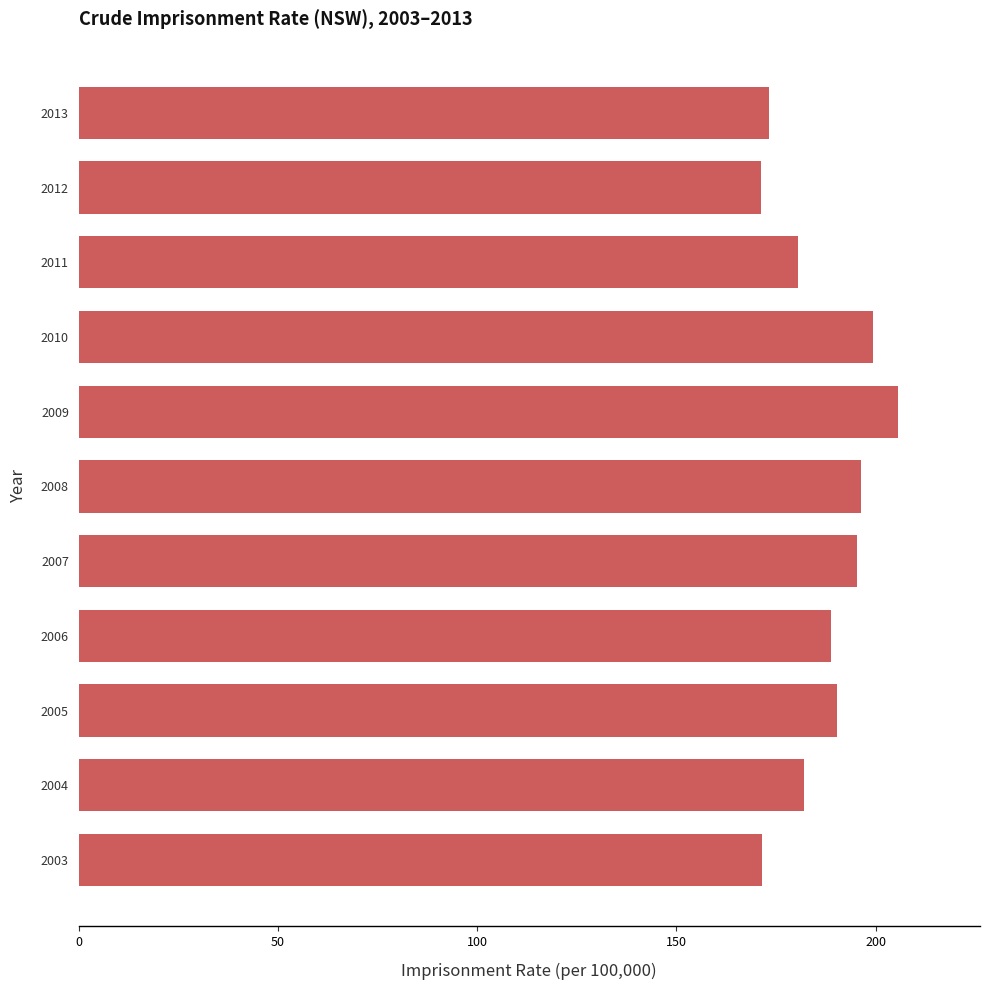

Is it true that the value at 2009 is 137.7?

False